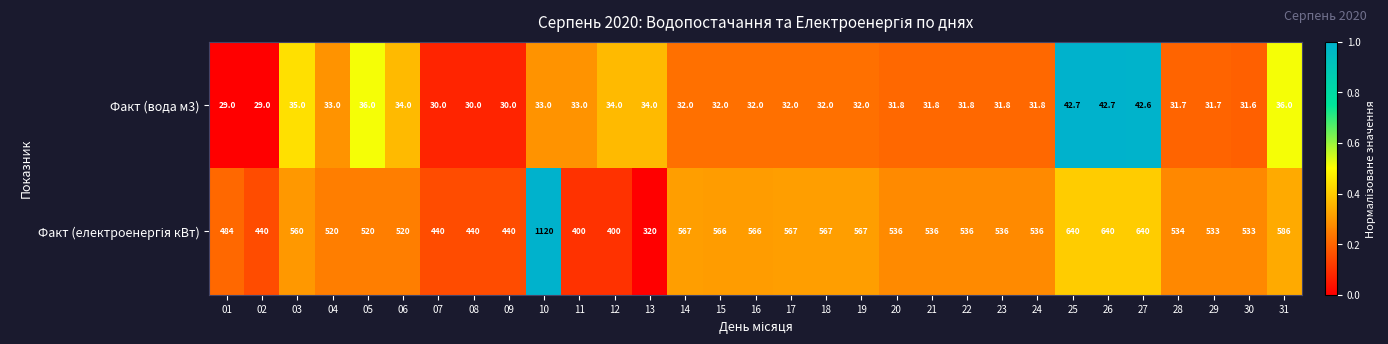

What is the average value of the Факт (вода м3) series?

33.2